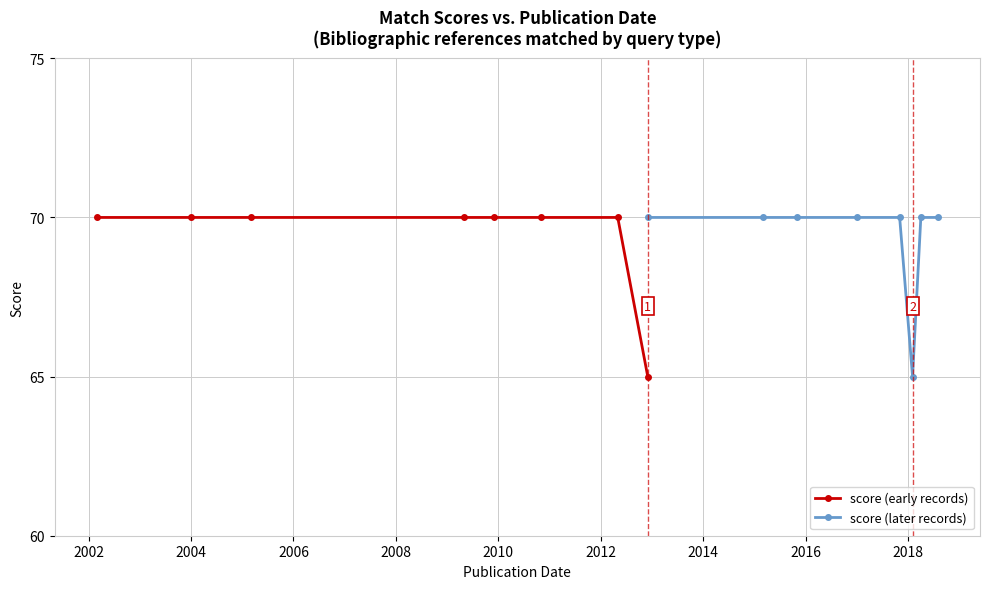

What is the difference between the second highest and minimum values in the score (later records) series?

5